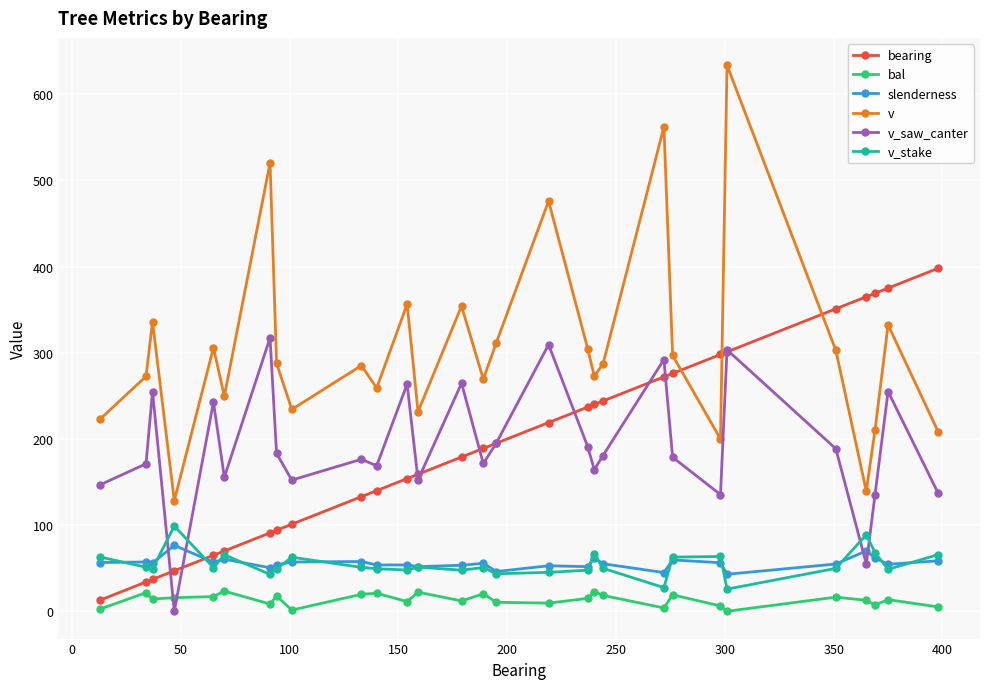

Which series has the largest range (max minus min)?

v